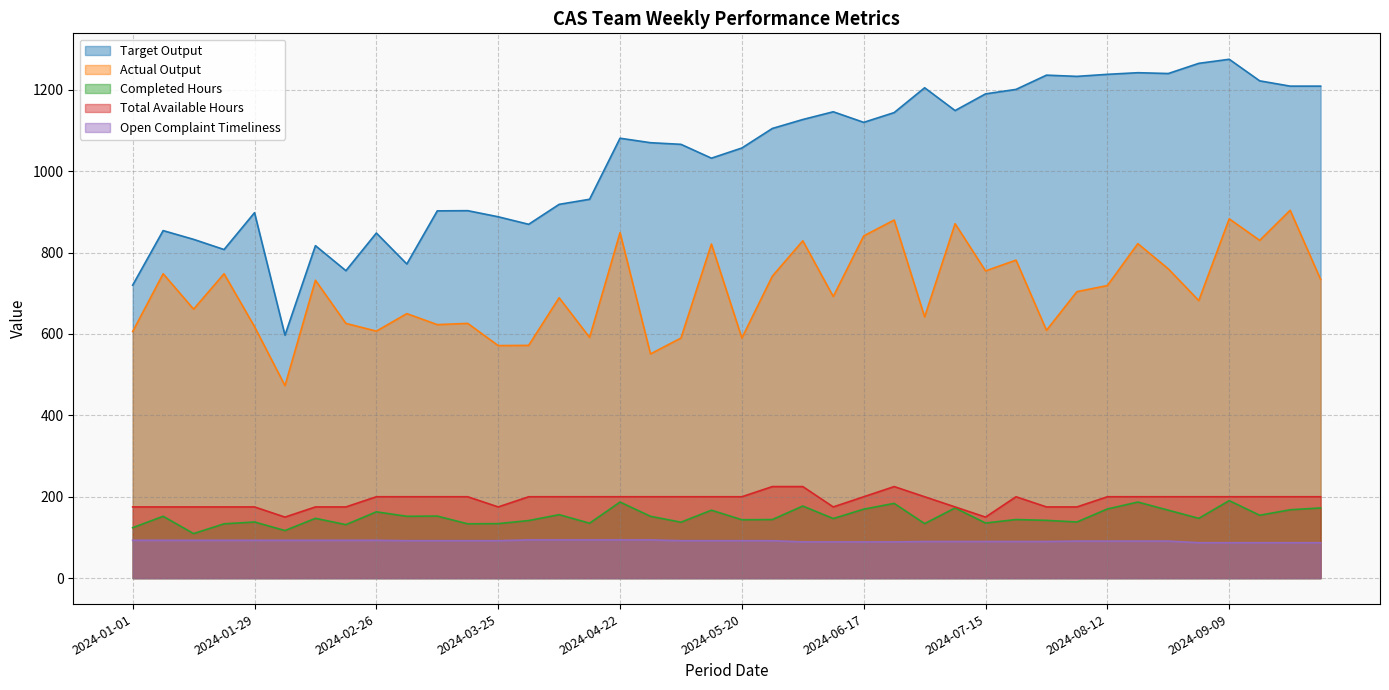

What is the label of the 30th point from the left?

2024-07-22